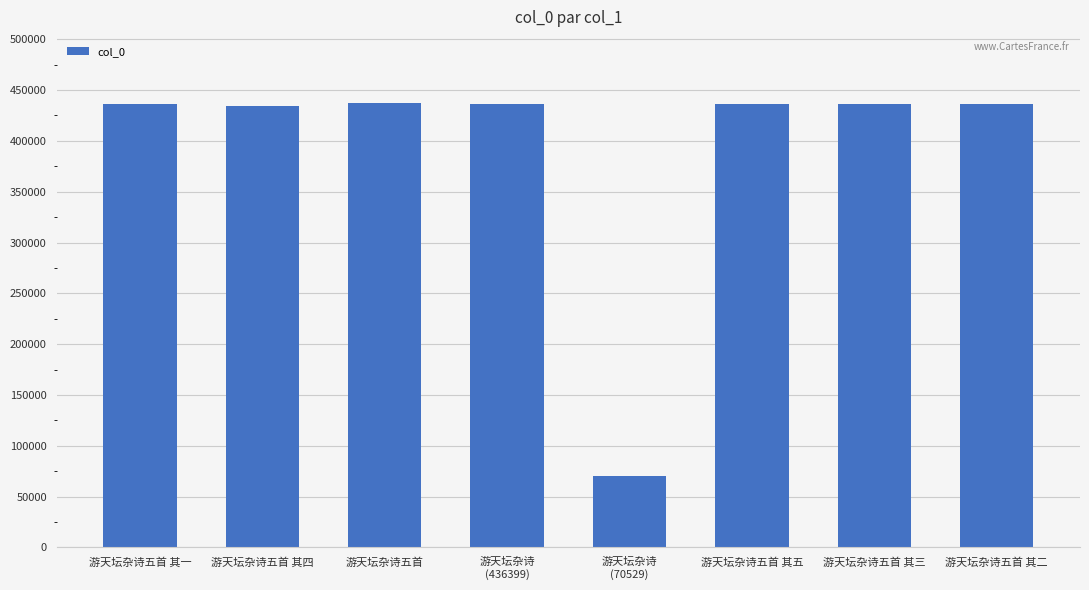

What is the difference between the maximum and second lowest values?

2920